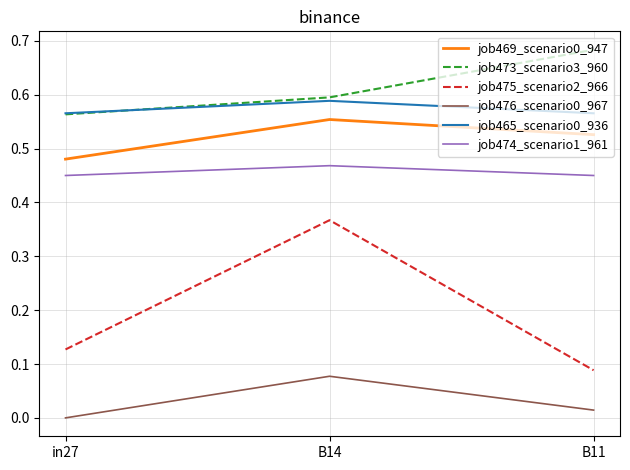

What position from the right is B11?

1